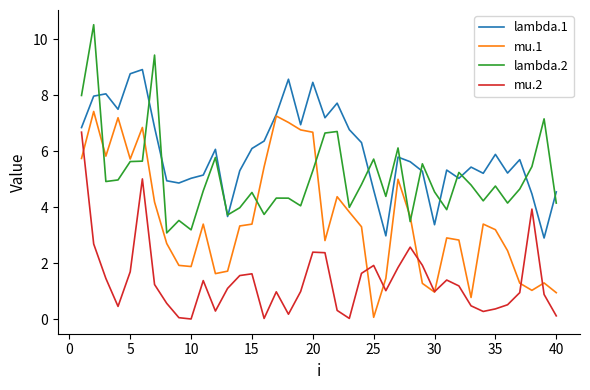

List the series in order of their peak value, lowest first.

mu.2, mu.1, lambda.1, lambda.2